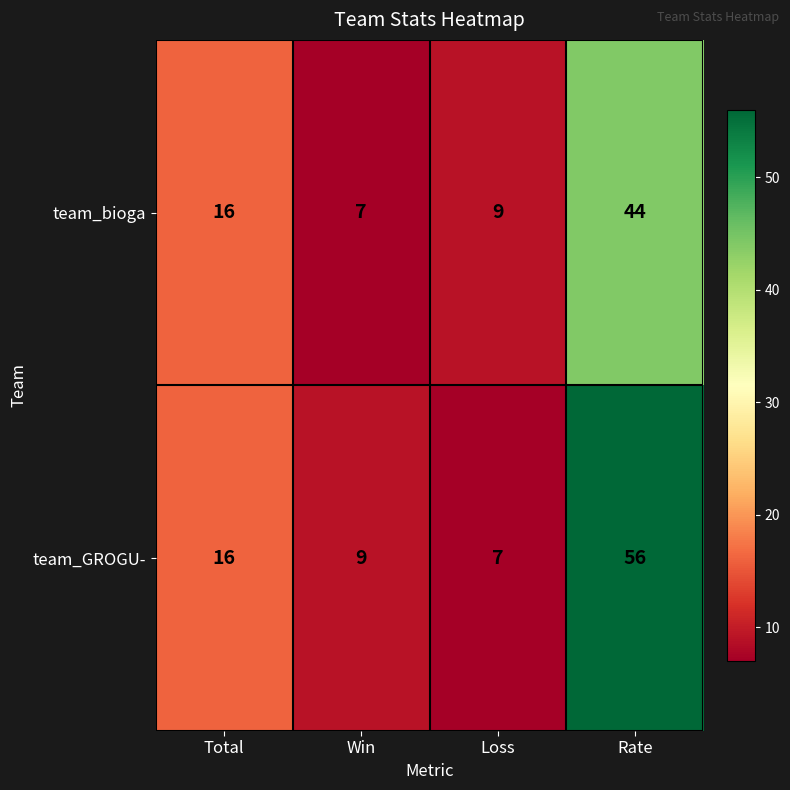

What is the spread (max minus min) of values at Loss?

2